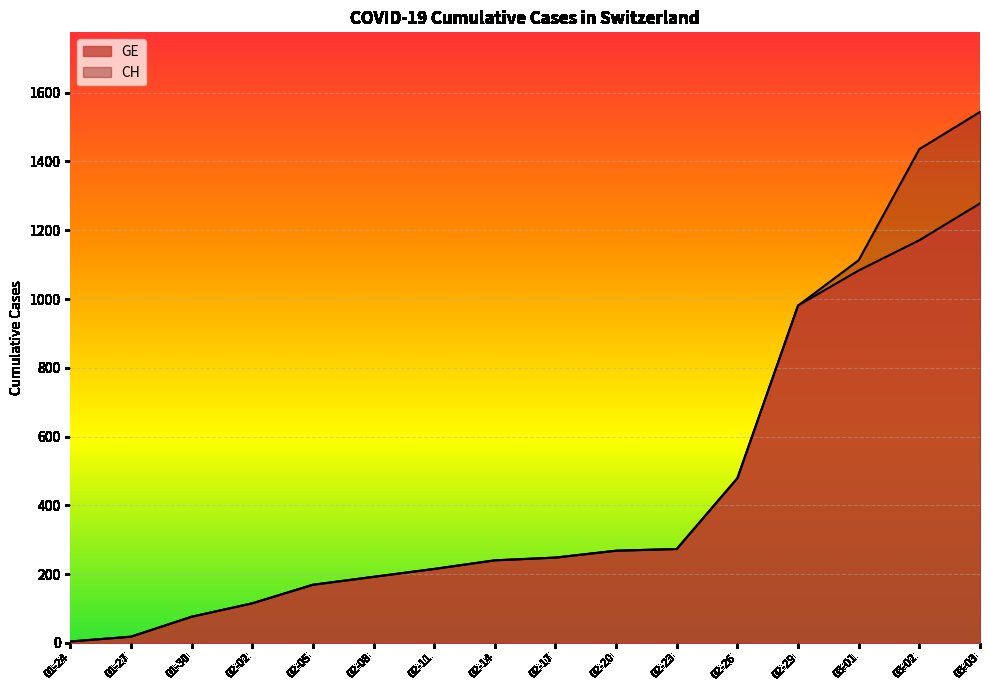

Count the number of data series in this chart.

2